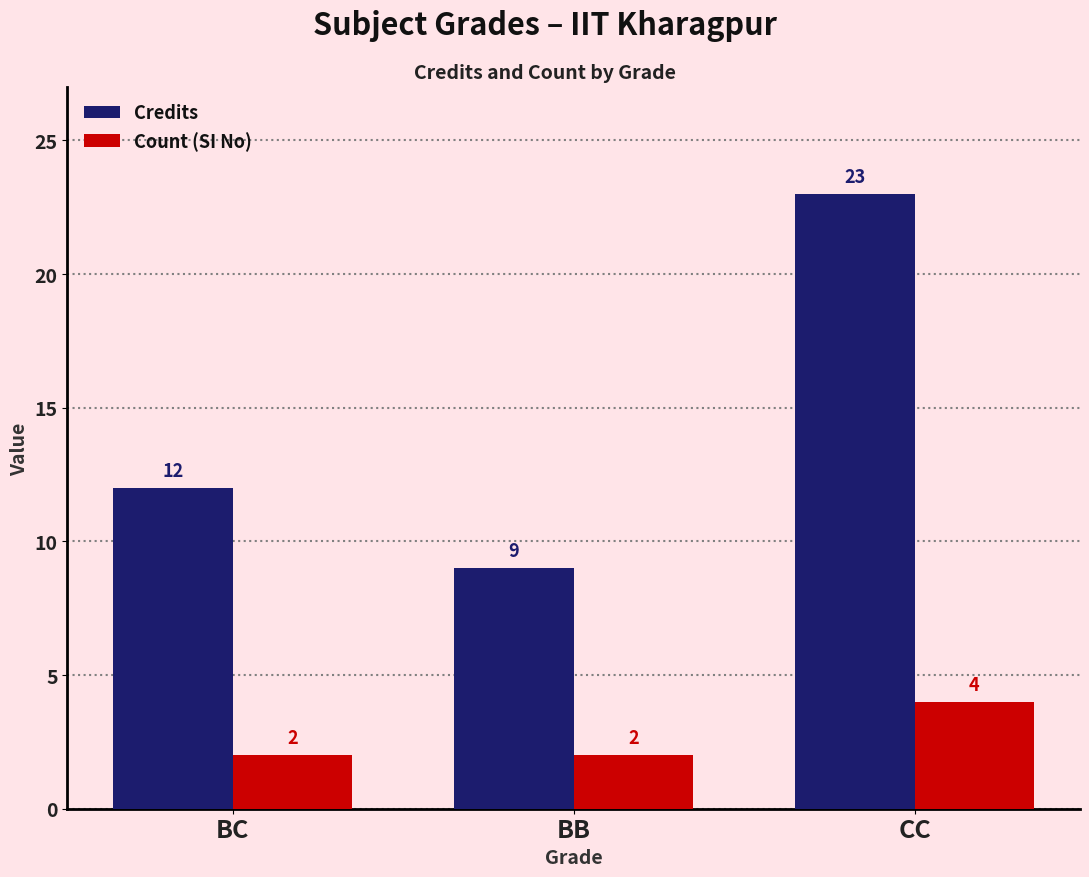

List the labels in order of Credits value, largest first.

CC, BC, BB